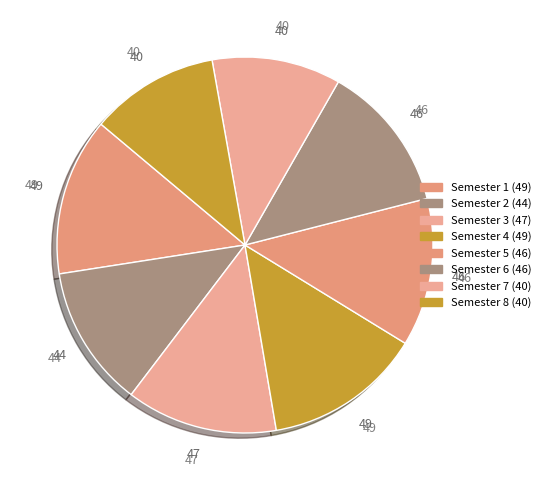

To the nearest percent, what portion does Semester 4 represent?

14%